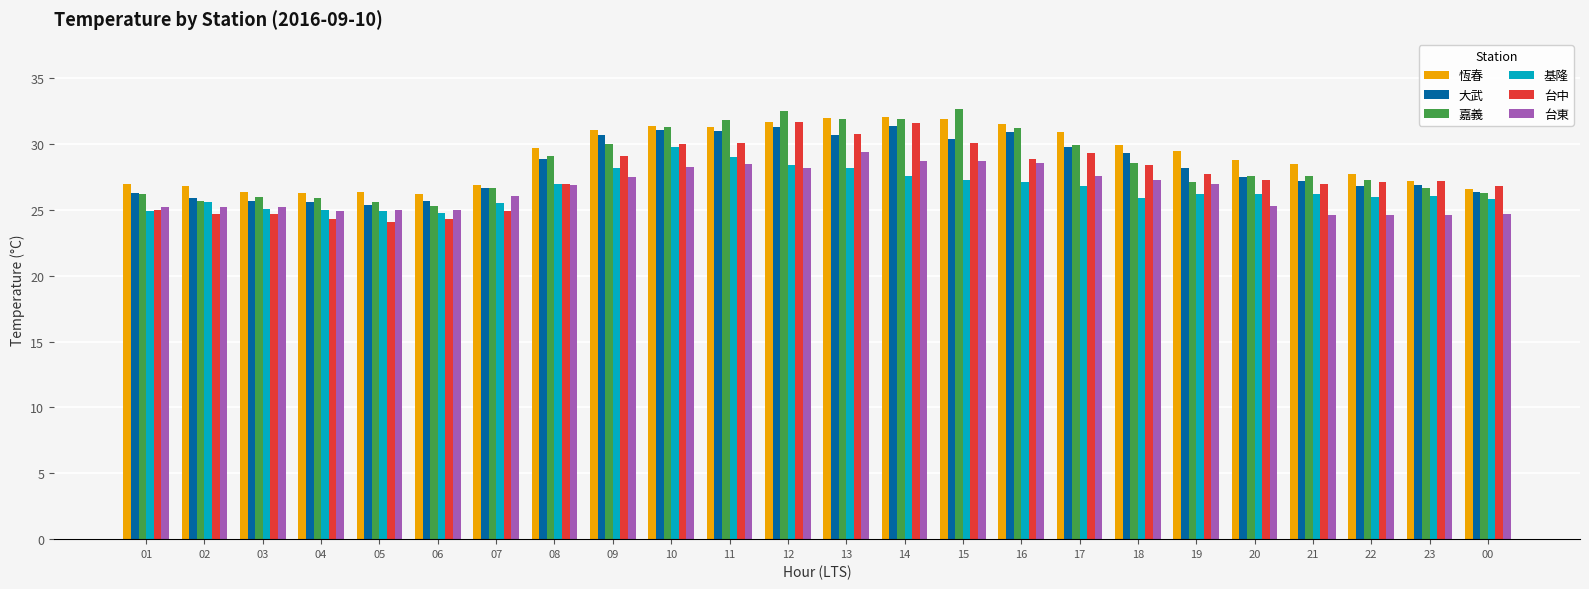

What is the value of the 大武 bar at the 8th from the left?

28.9